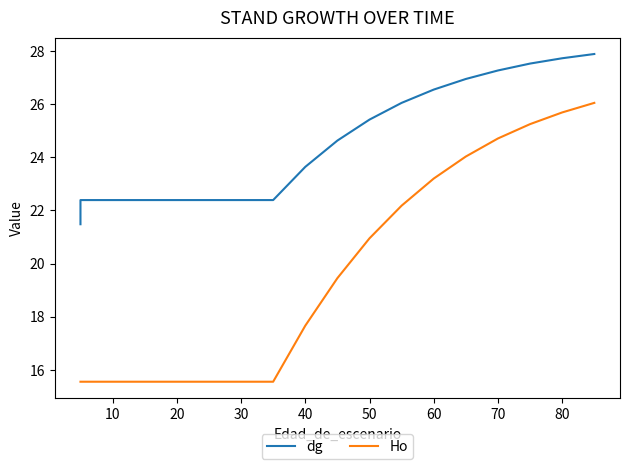

True or false: dg and Ho intersect in this chart.

False